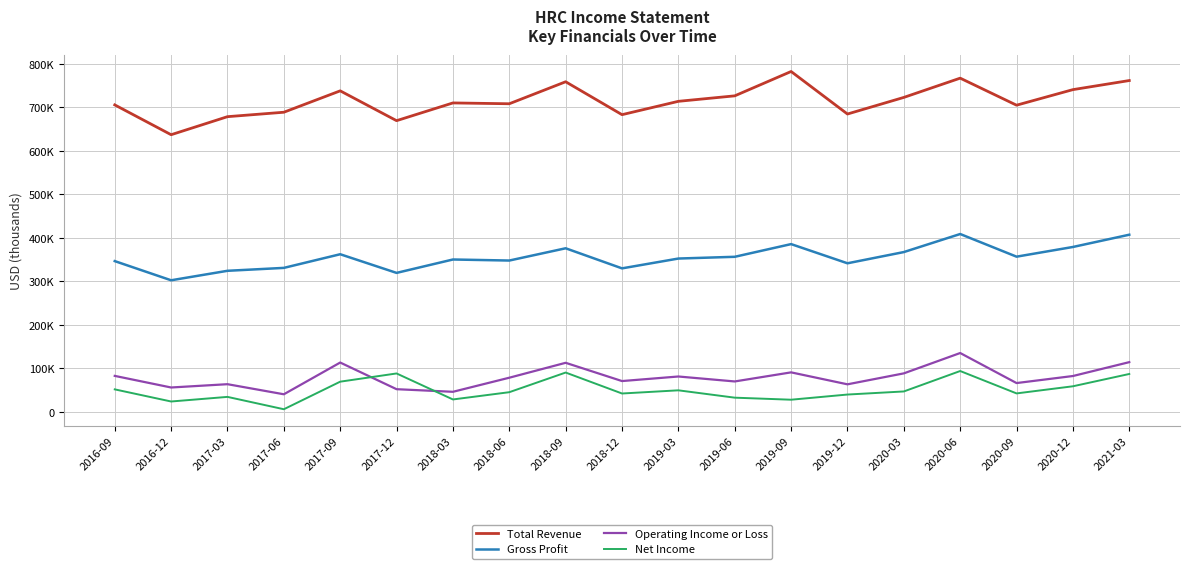

True or false: Operating Income or Loss and Gross Profit intersect in this chart.

False